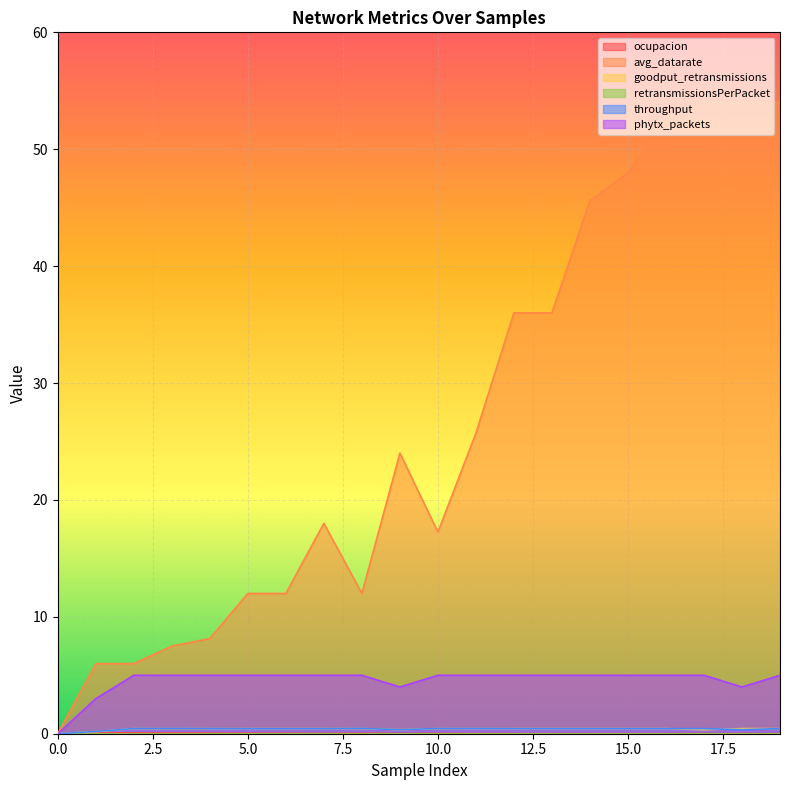

Between 6 and 15, which series saw the biggest shift?

avg_datarate